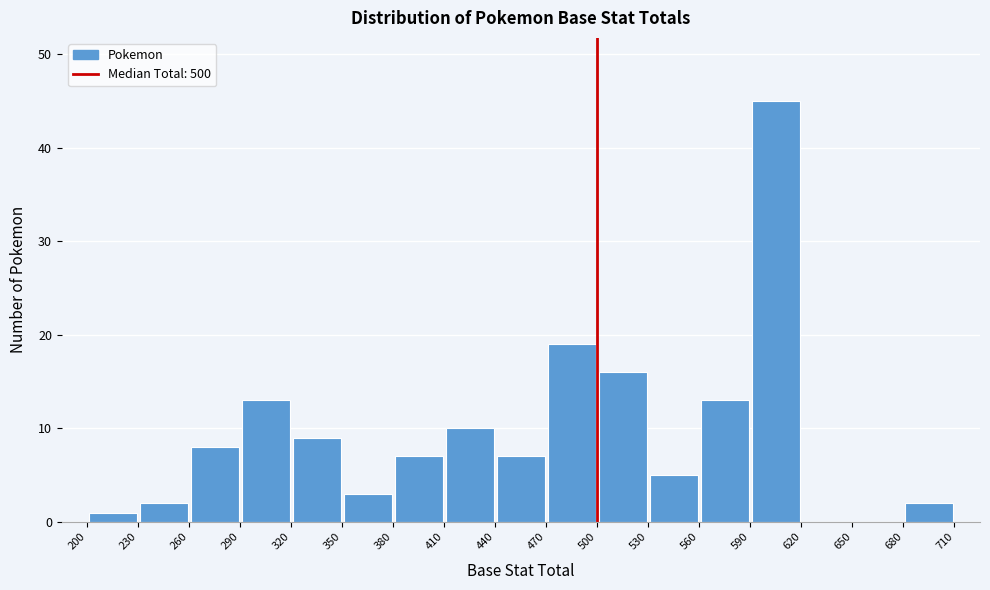

What is the height of the bar covering 560 to 590 on the x-axis? The values are not printed on the chart, so give them approximately, as read against the axis.

13